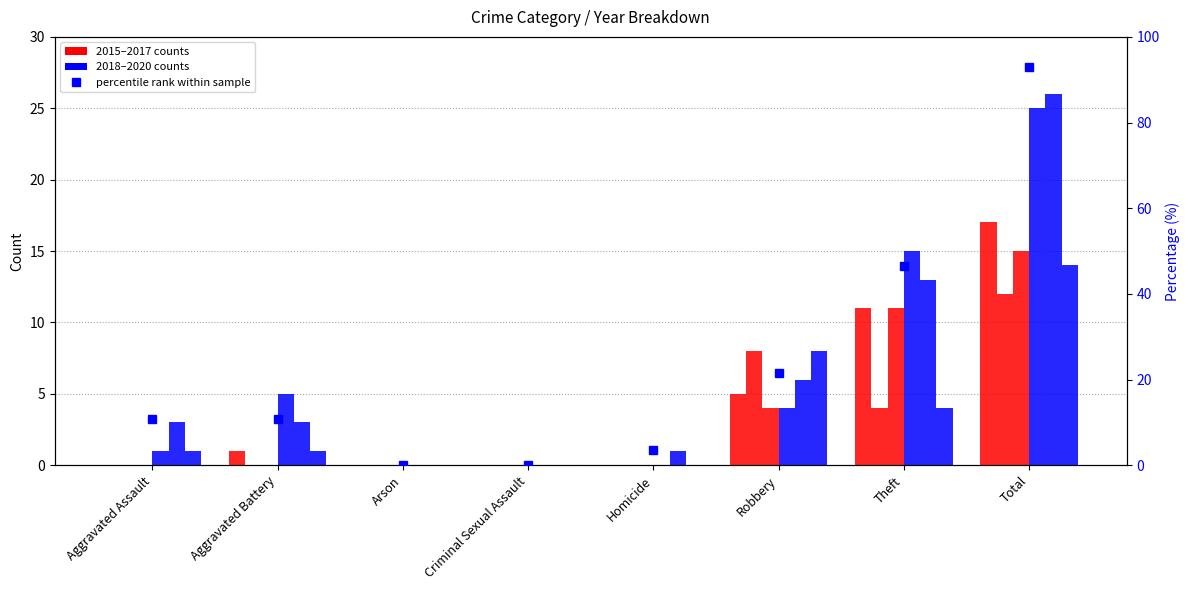

The chart shows a value of 153.1 at Total. True or false?

False